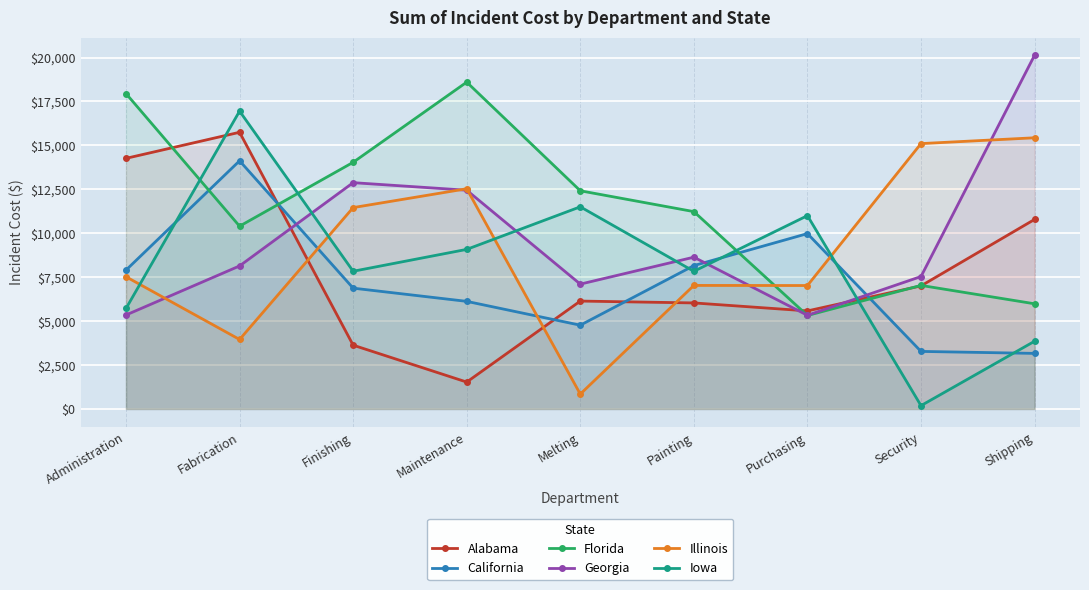

Which series has the largest total across all categories?

Florida